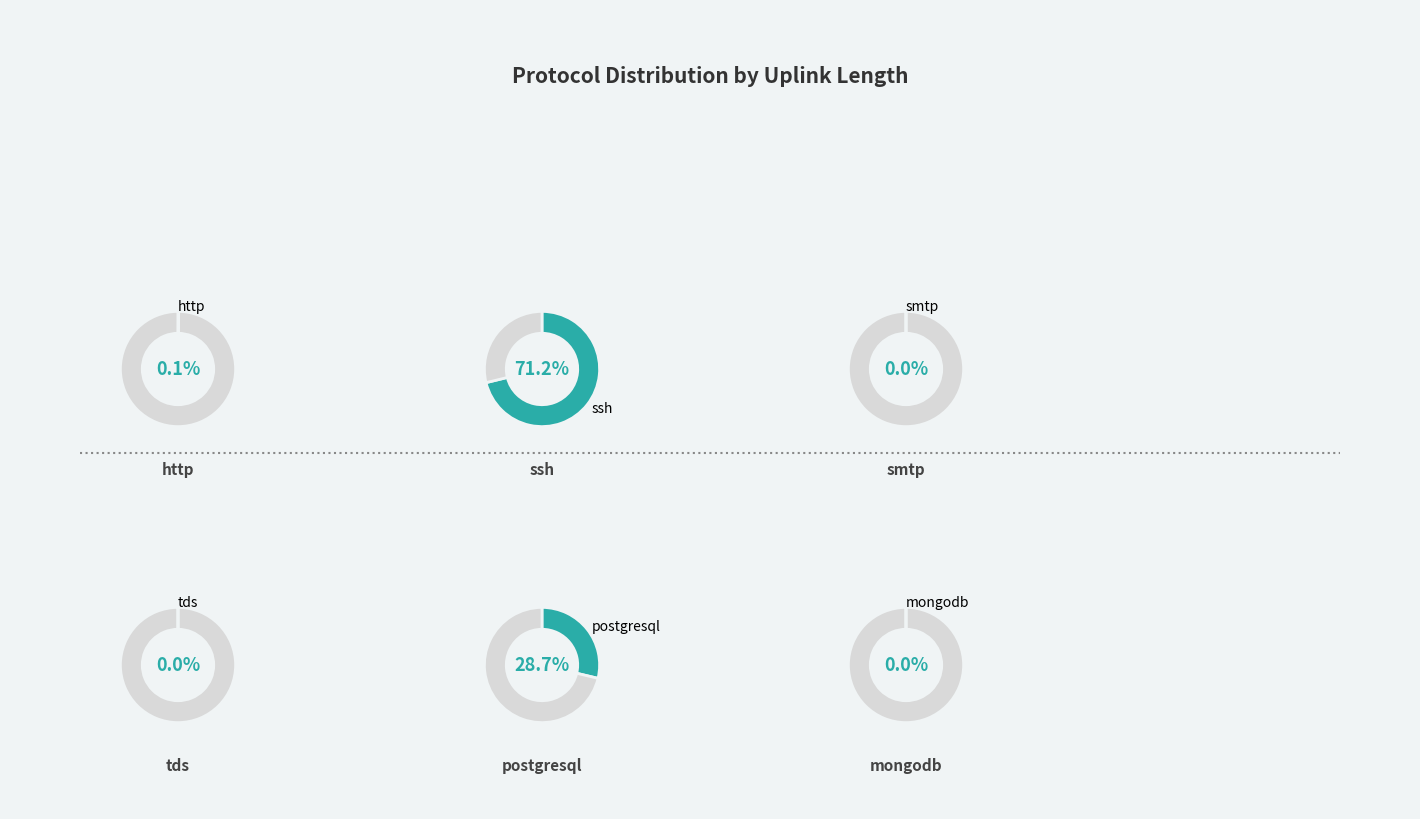

Which category has the smallest portion of the pie?

tds